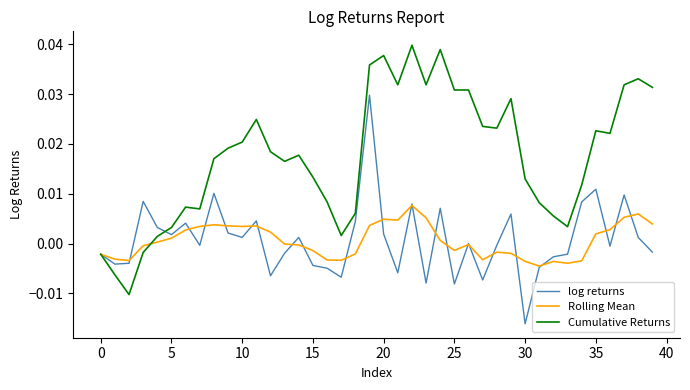

Rank the series by their maximum value, from highest to lowest.

Cumulative Returns, log returns, Rolling Mean